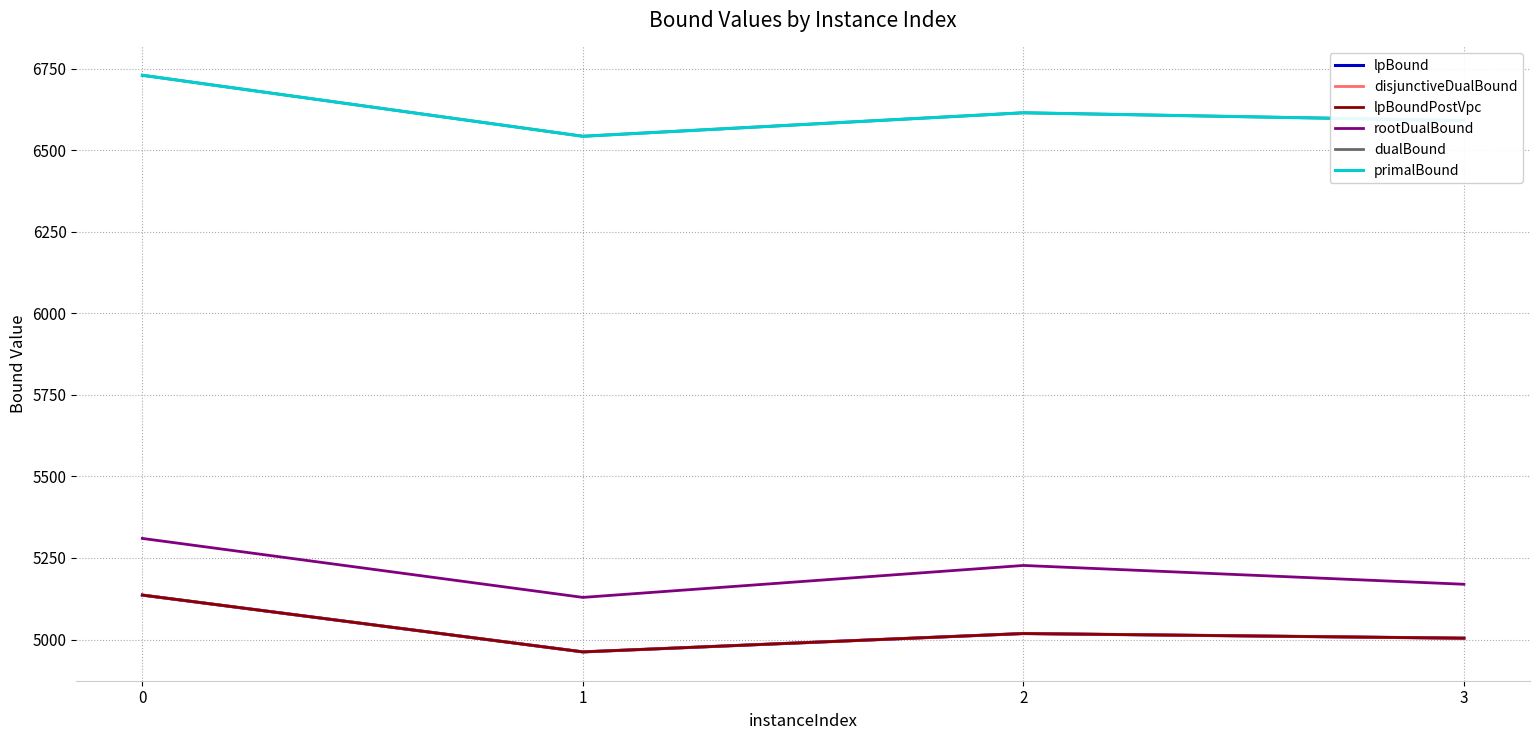

How many lines are shown in the chart?

6